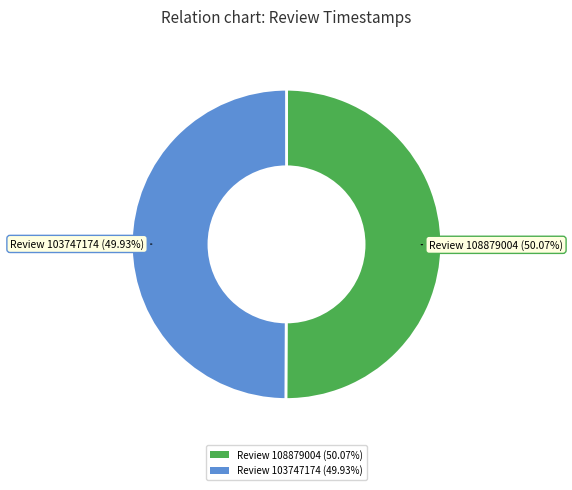

Approximately how many times larger is the value at Review 103747174 (49.93%) compared to Review 108879004 (50.07%)?

1.0